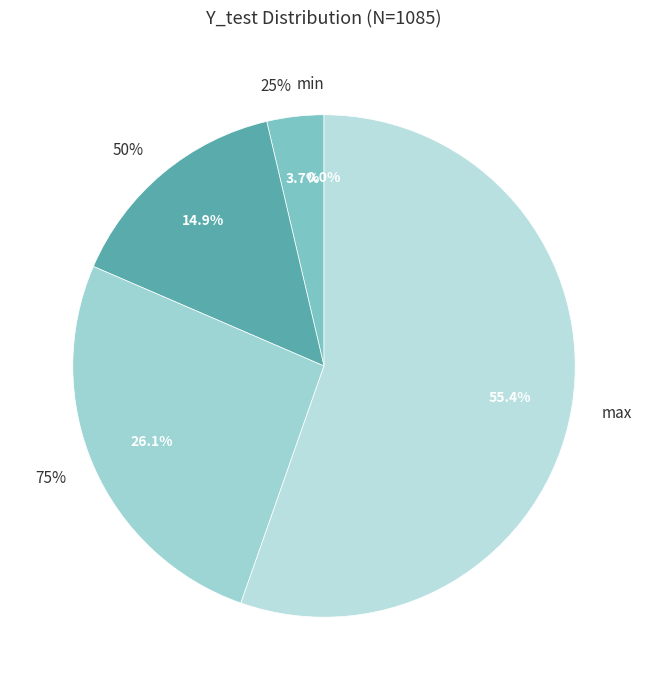

What is the change in value from 50% to 75%?

+16.0